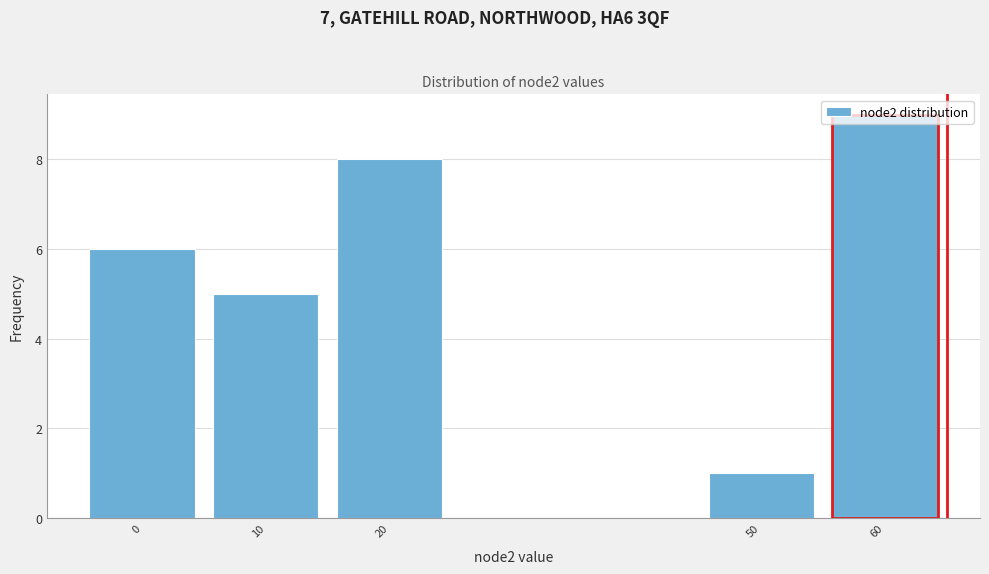

Which category has the lowest value across all series?

50